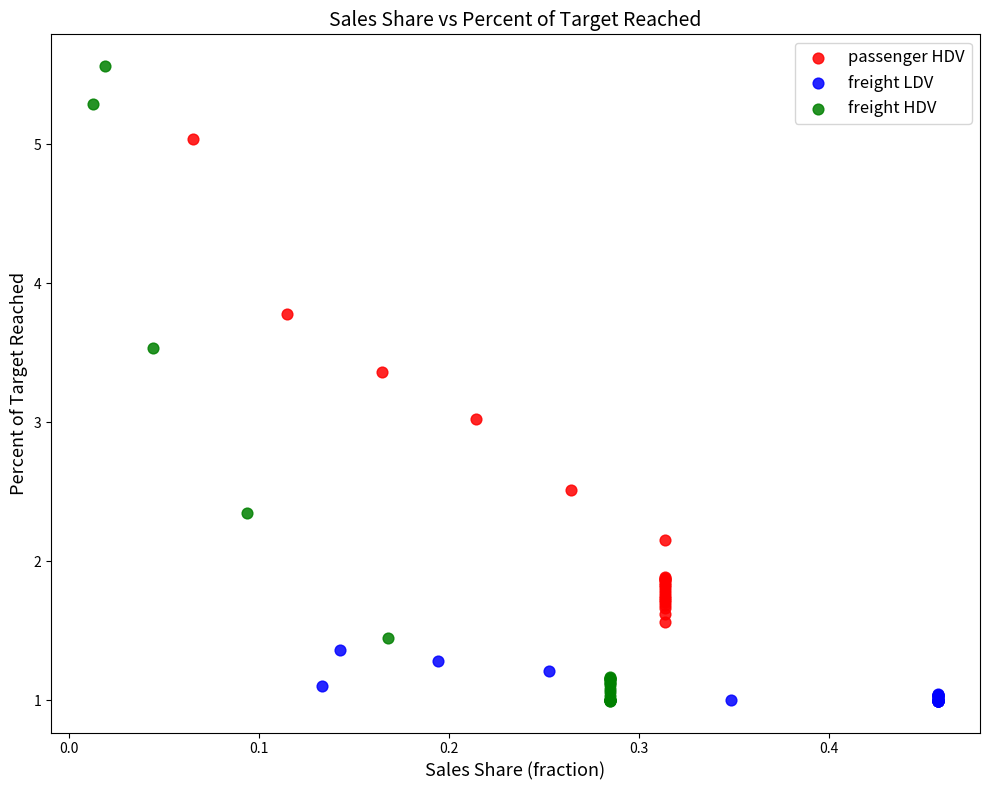

Which series reaches the maximum Y coordinate?

freight HDV